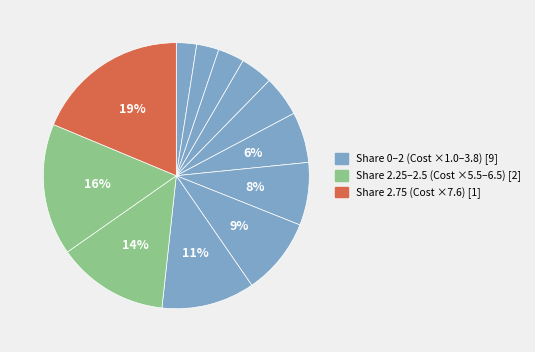

Rank the categories by value from lowest to highest.

0, 0.25, 0.5, 0.75, 1, 1.25, 1.5, 1.75, 2, 2.25, 2.5, 2.75